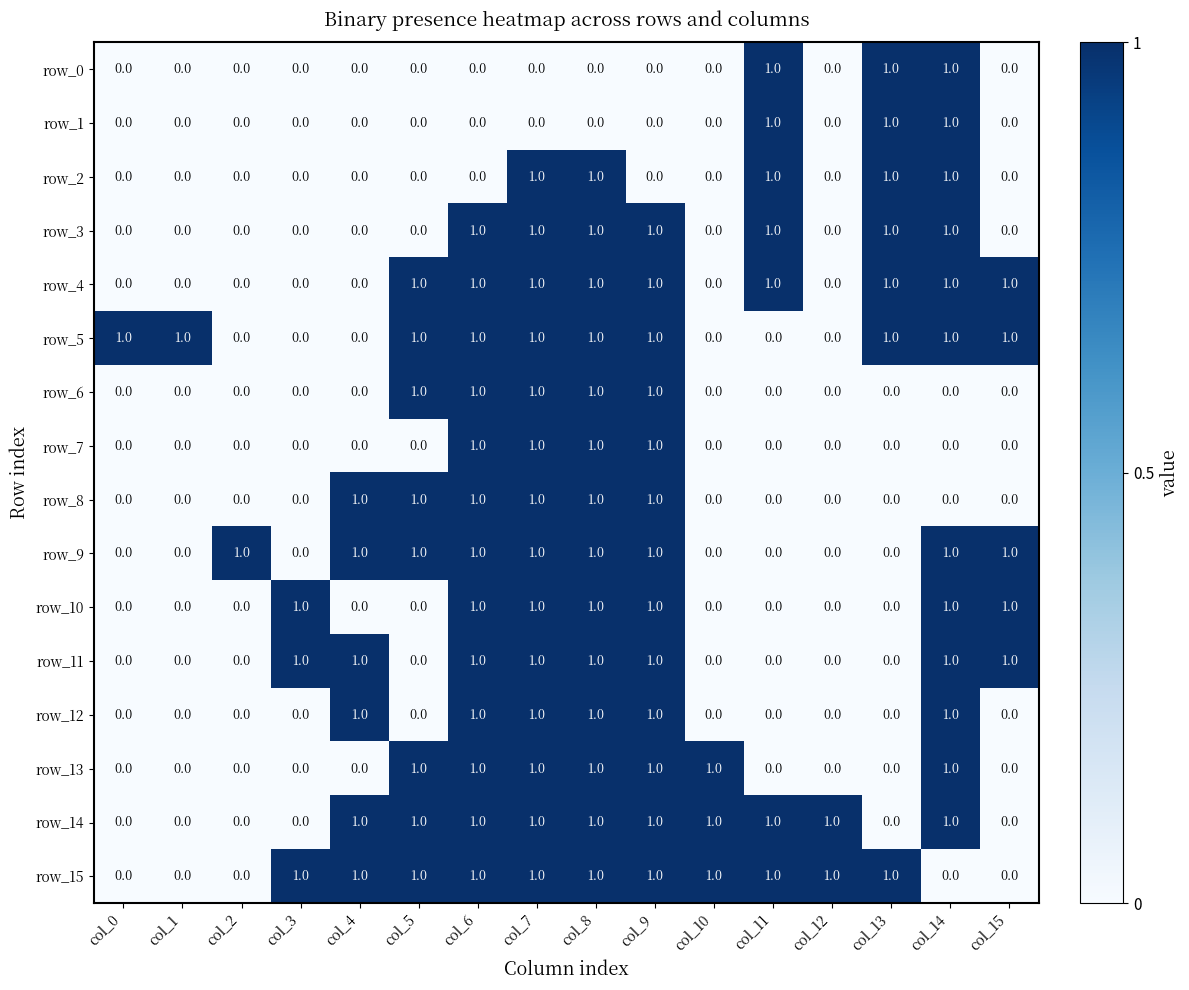

Is the value of row_8 at col_7 greater than the value of row_7 at col_15?

Yes